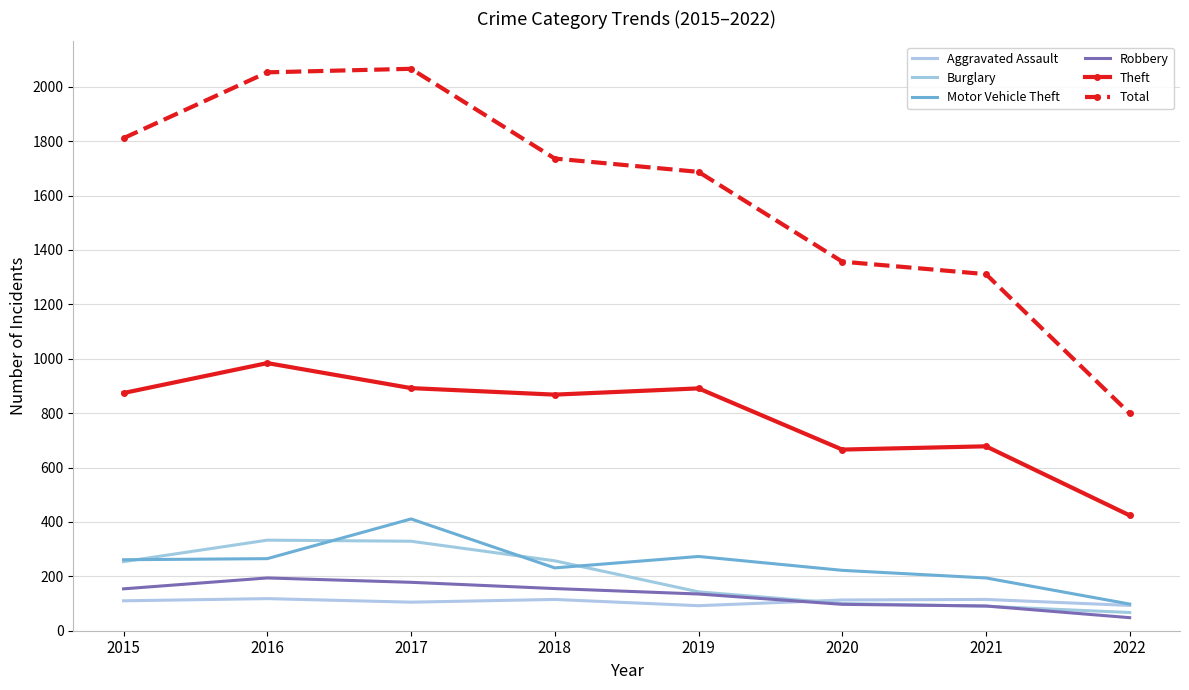

What is the total value across all series at 2021?

2479